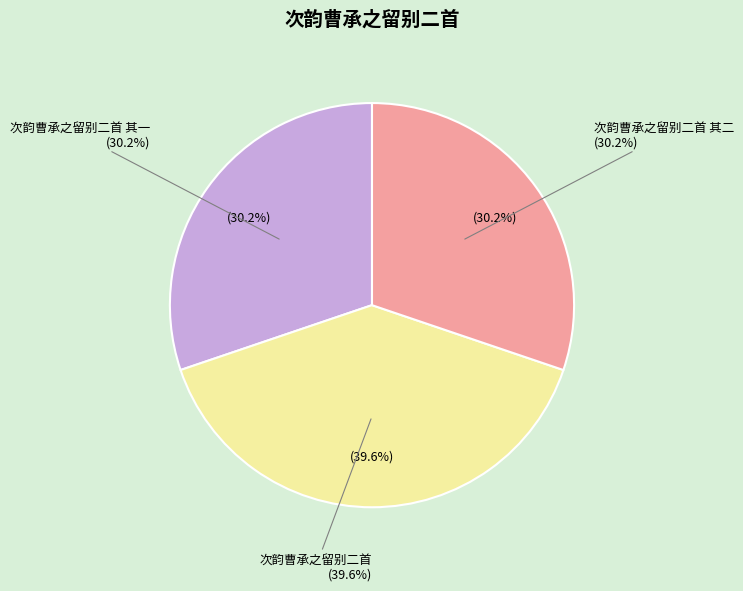

What portion of the pie excludes 次韵曹承之留别二首 其一?

69.8%